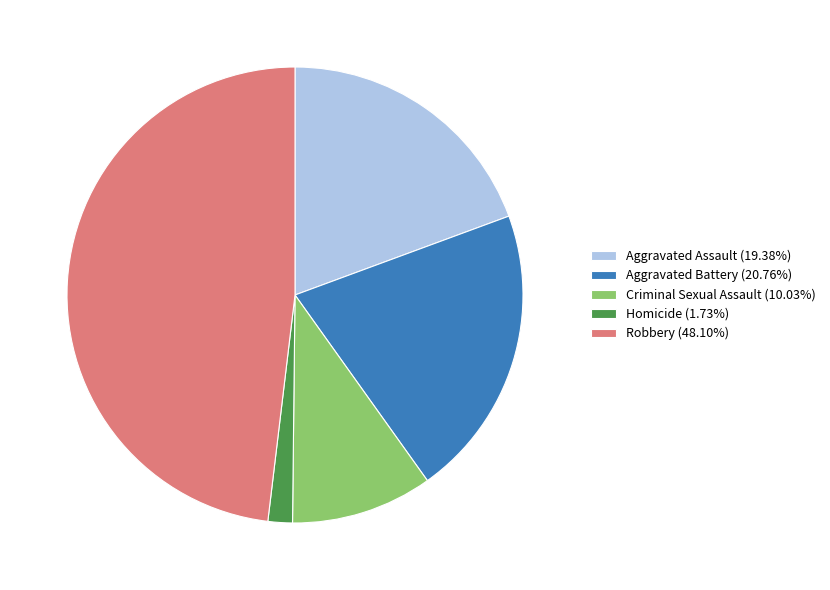

Approximately how many times larger is the value at Aggravated Assault (19.38%) compared to Robbery (48.10%)?

0.4